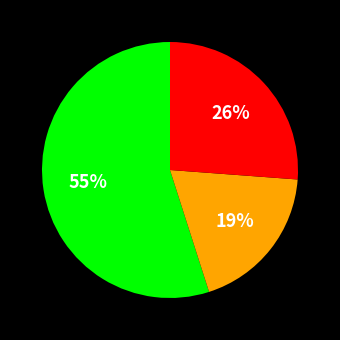

Is there any slice that represents more than half of the pie?

Yes